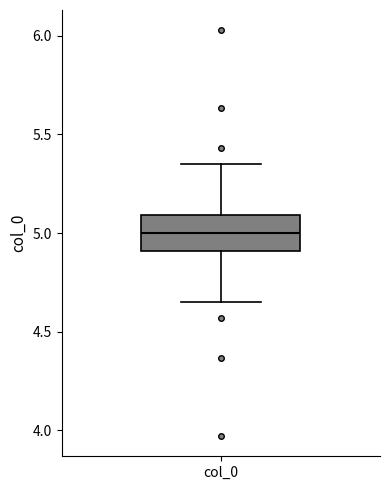

Read this box plot against the y-axis: the position of the median line, the range covered by the box, and the ends of both whiskers. The values are not printed on the chart, so give them approximately, as read against the axis.

median 5.00, box 4.90 to 5.10, whiskers 4.65 to 5.35